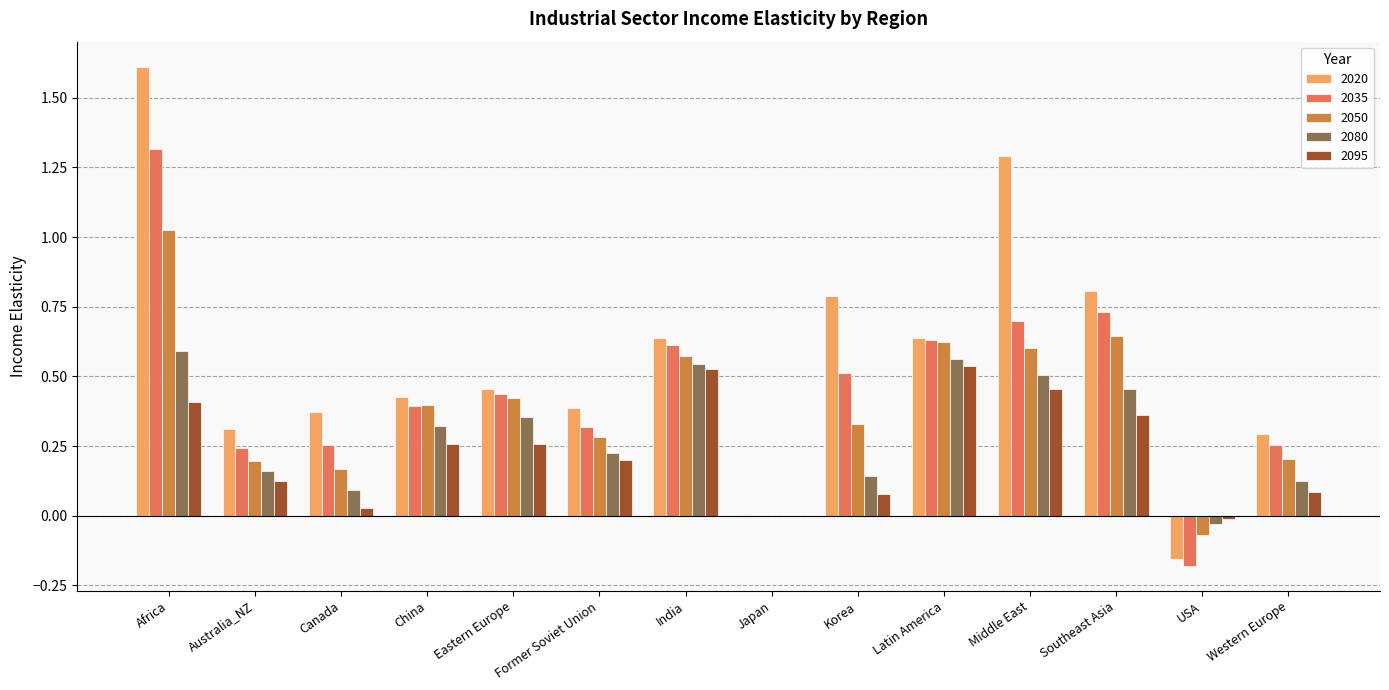

The 2095 series shows 0.4 at Africa. True or false?

True